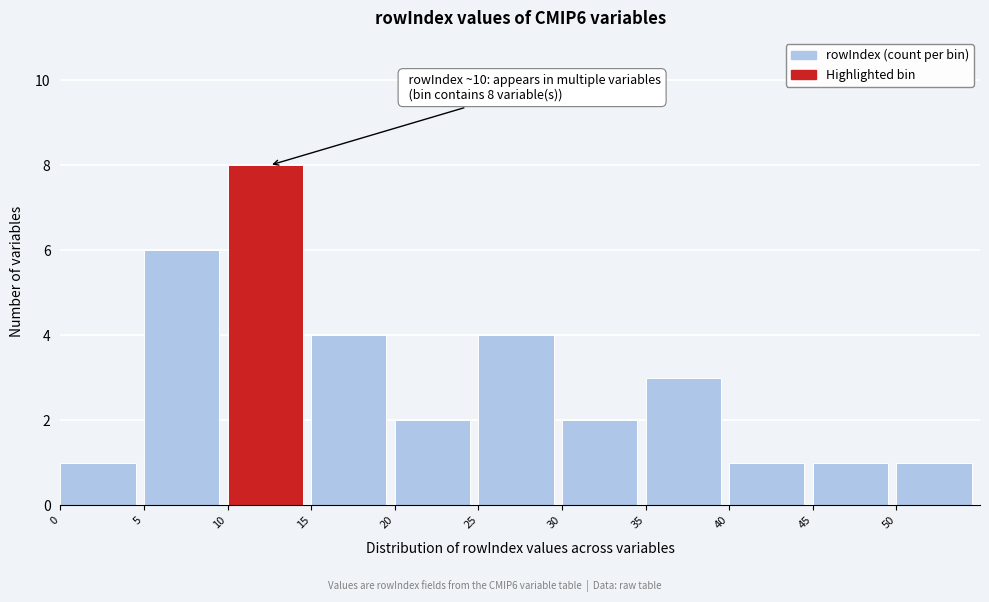

Over which range of the x-axis is the bar tallest?

10 to 15